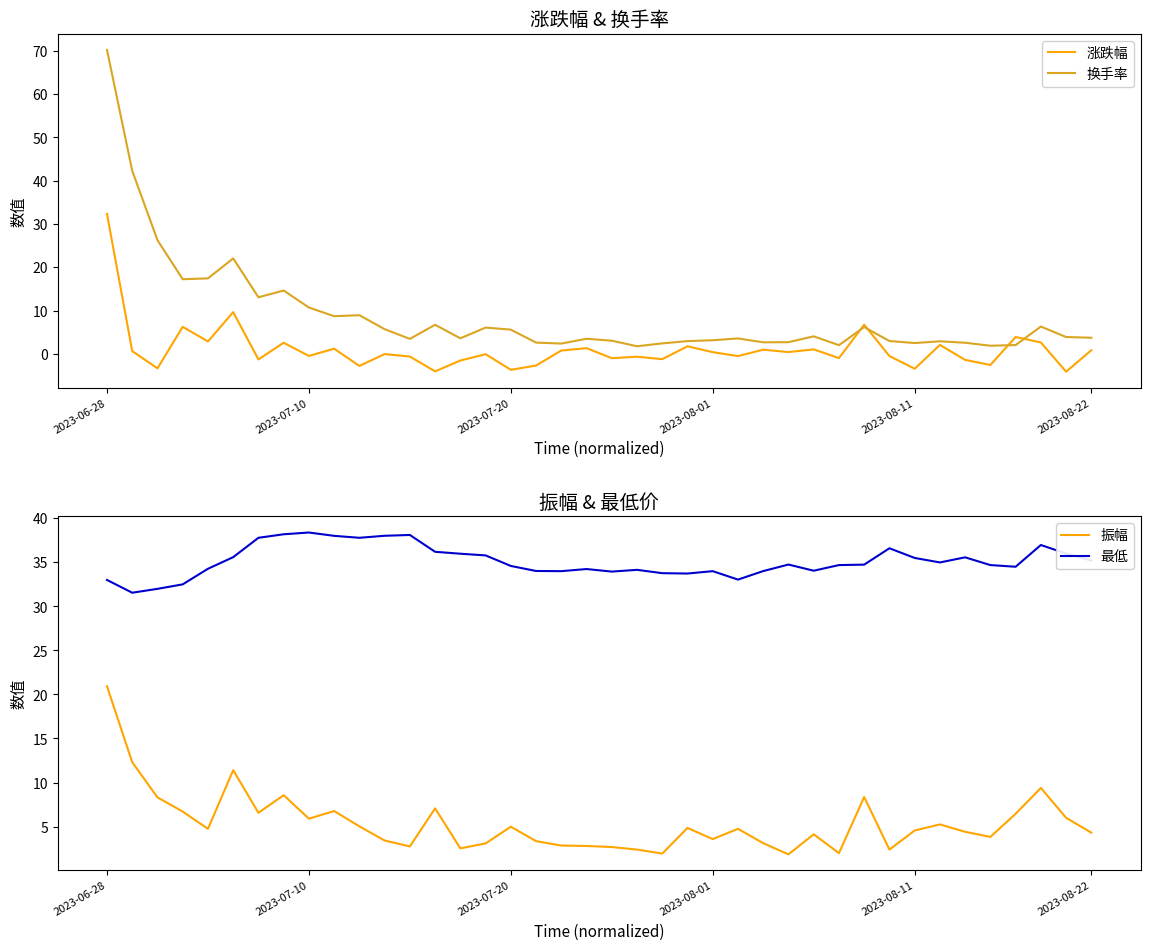

How many interior local peaks does the 涨跌幅 series have?

14